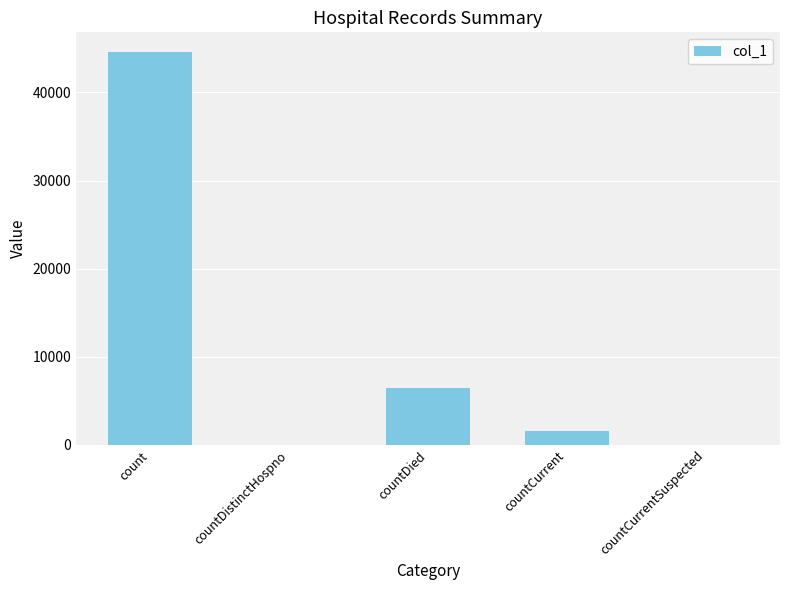

The value at count is 44592. True or false?

True